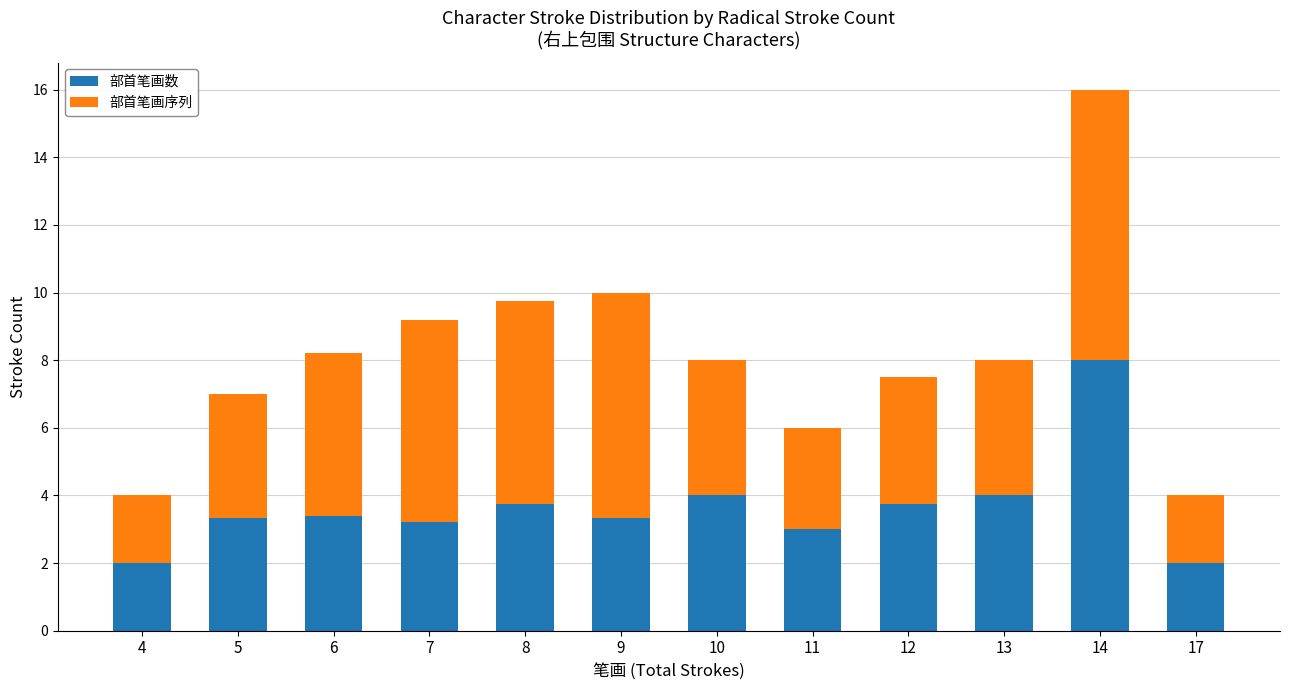

How many categories are shown in the chart?

12